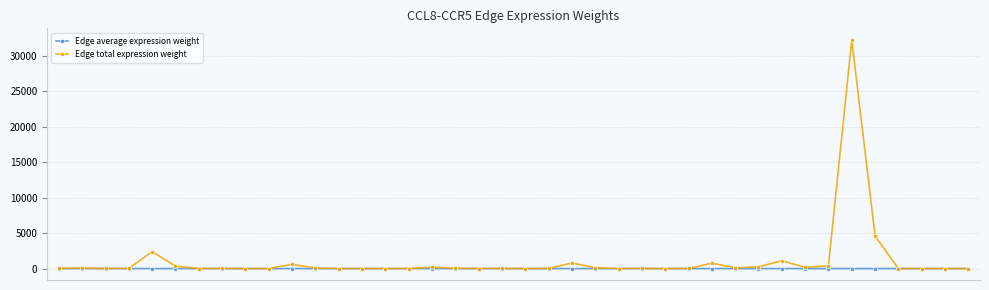

True or false: Edge average expression weight has more than 0 interior local peaks.

True